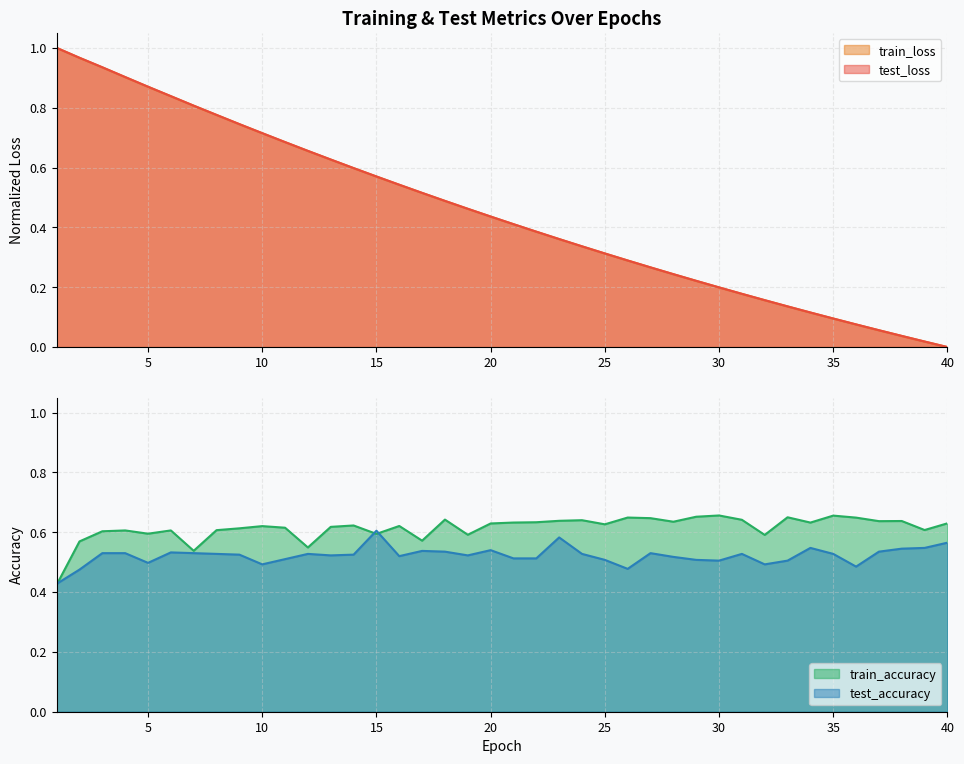

What is the value of the train_accuracy point at the 17th from the left?

0.6